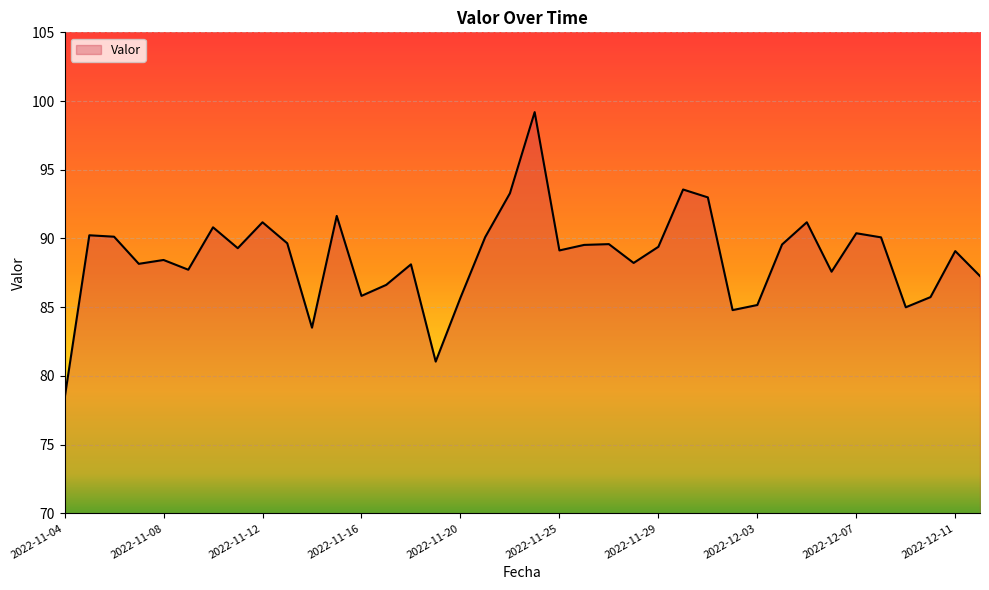

What is the smallest value displayed?

78.4